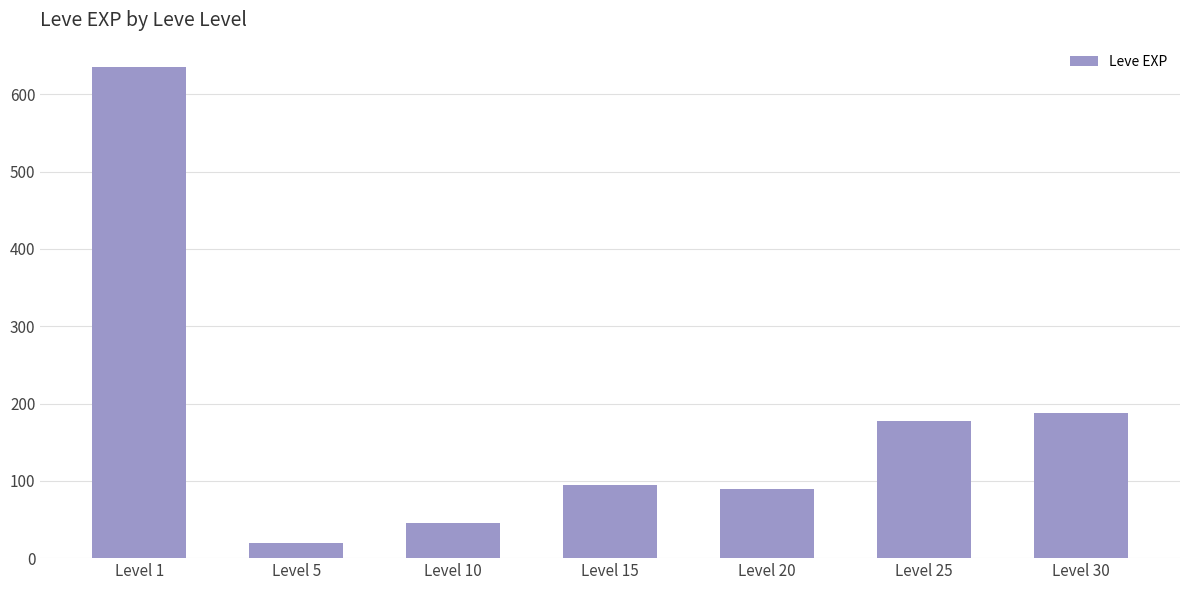

What is the sum of the values at Level 10 and Level 15?

139